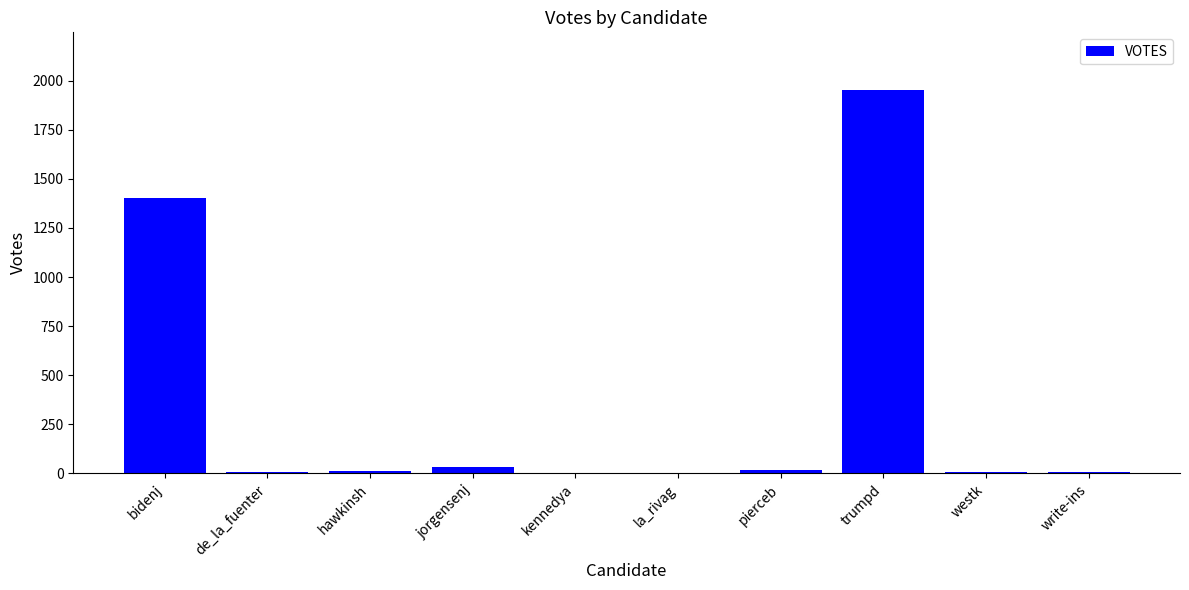

Is it true that the value at la_rivag is -980?

False